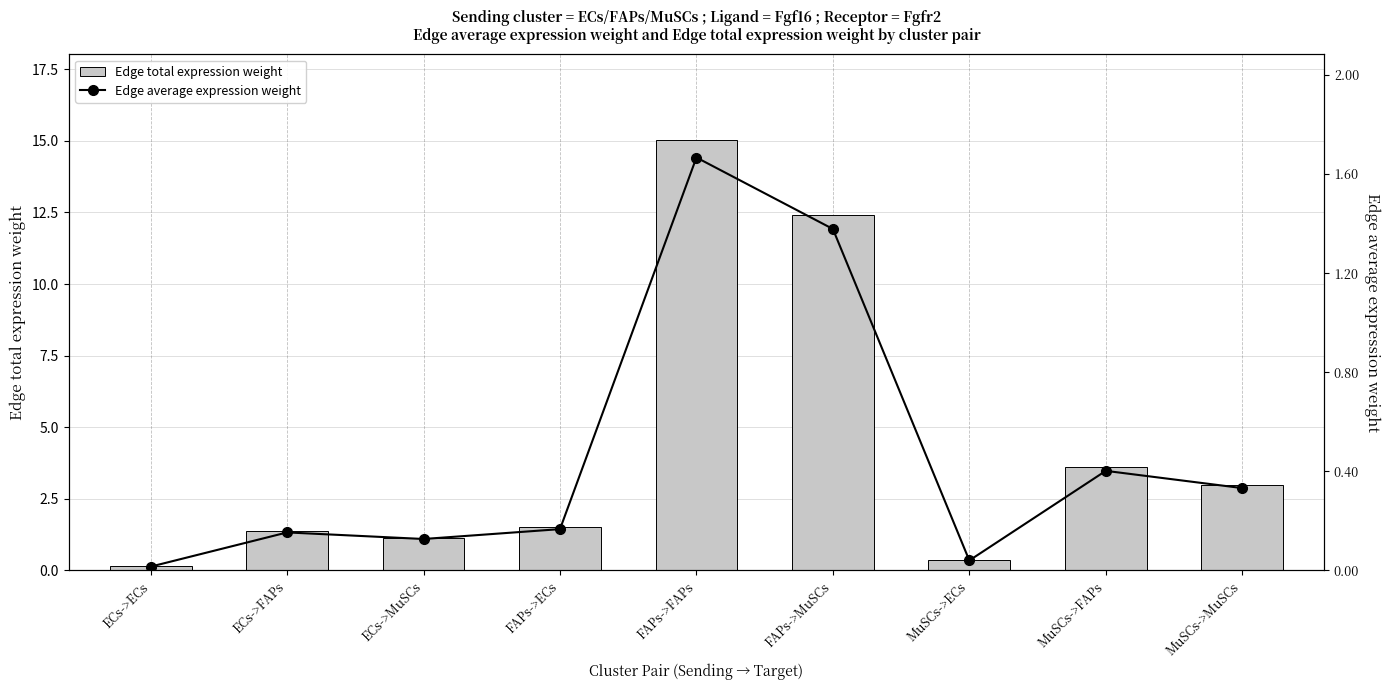

Which has a higher value, ECs->FAPs or MuSCs->ECs?

ECs->FAPs